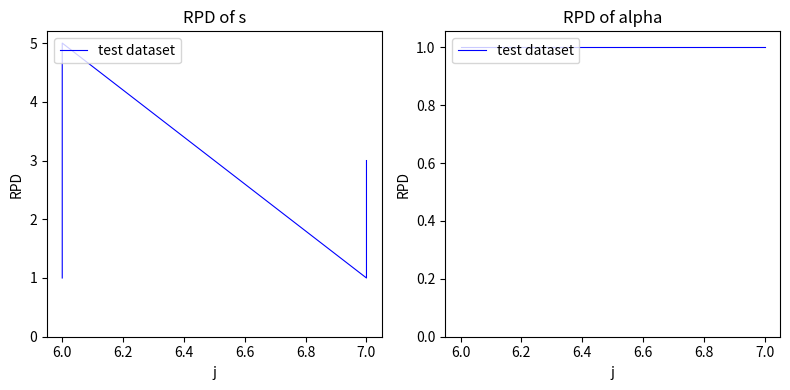

How many data points are less than 3?

3